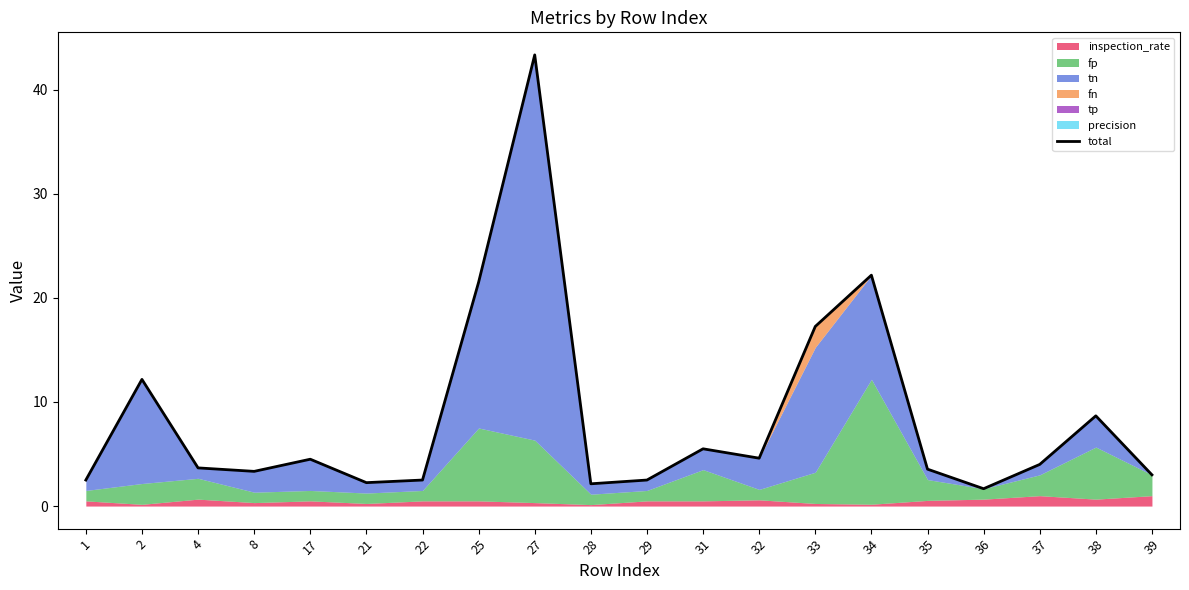

Is it true that the value at 4 is 3.7?

True